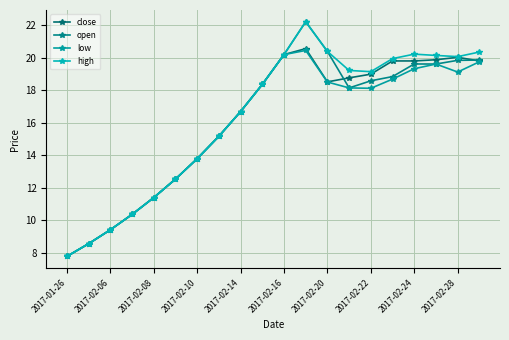

True or false: low and high intersect in this chart.

False